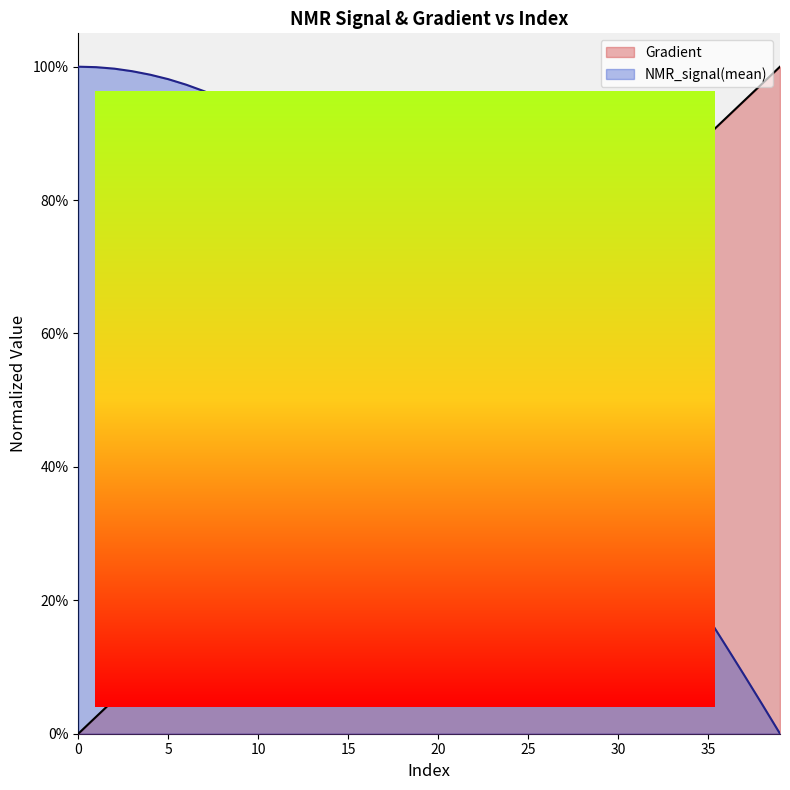

Reading left to right, transcribe all the data shown in this chart.

Gradient: 0=0.0	1=0.0	2=0.1	3=0.1	4=0.1	5=0.1	6=0.2	7=0.2	8=0.2	9=0.2	10=0.3	11=0.3	12=0.3	13=0.3	14=0.4	15=0.4	16=0.4	17=0.4	18=0.5	19=0.5	20=0.5	21=0.5	22=0.6	23=0.6	24=0.6	25=0.6	26=0.7	27=0.7	28=0.7	29=0.7	30=0.8	31=0.8	32=0.8	33=0.8	34=0.9	35=0.9	36=0.9	37=0.9	38=1.0	39=1.0
NMR_signal(mean)_norm: 0=1.0	1=1.0	2=1.0	3=1.0	4=1.0	5=1.0	6=1.0	7=1.0	8=1.0	9=0.9	10=0.9	11=0.9	12=0.9	13=0.9	14=0.9	15=0.8	16=0.8	17=0.8	18=0.8	19=0.7	20=0.7	21=0.7	22=0.7	23=0.6	24=0.6	25=0.6	26=0.5	27=0.5	28=0.5	29=0.4	30=0.4	31=0.3	32=0.3	33=0.3	34=0.2	35=0.2	36=0.1	37=0.1	38=0.0	39=0.0